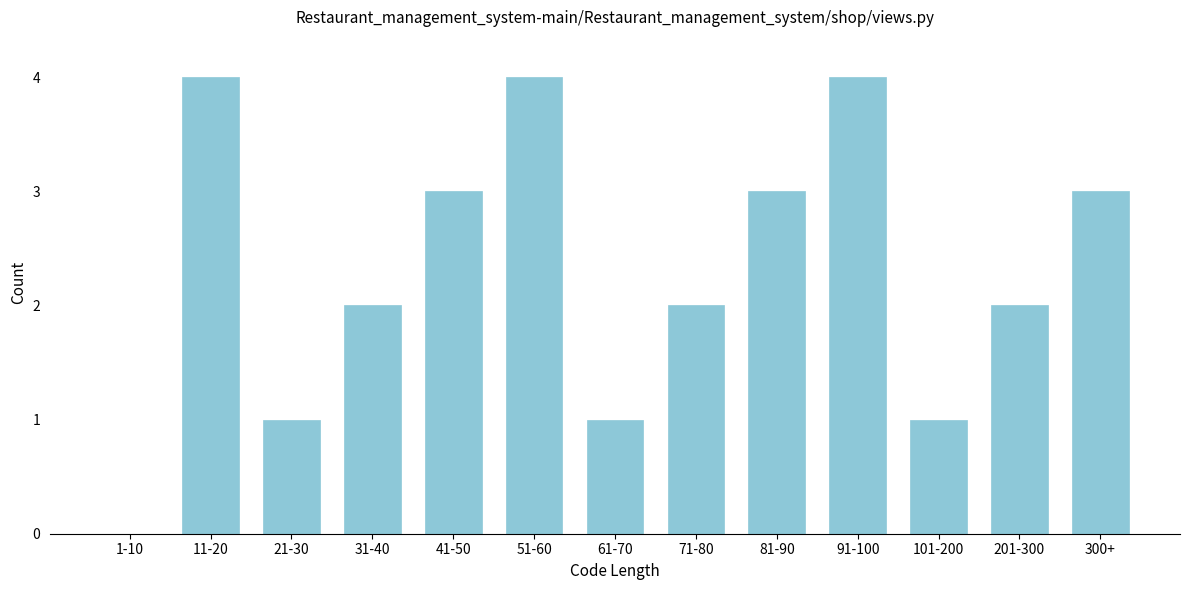

Reading right to left, extract all data points from this chart.

300+=3	201-300=2	101-200=1	91-100=4	81-90=3	71-80=2	61-70=1	51-60=4	41-50=3	31-40=2	21-30=1	11-20=4	1-10=0